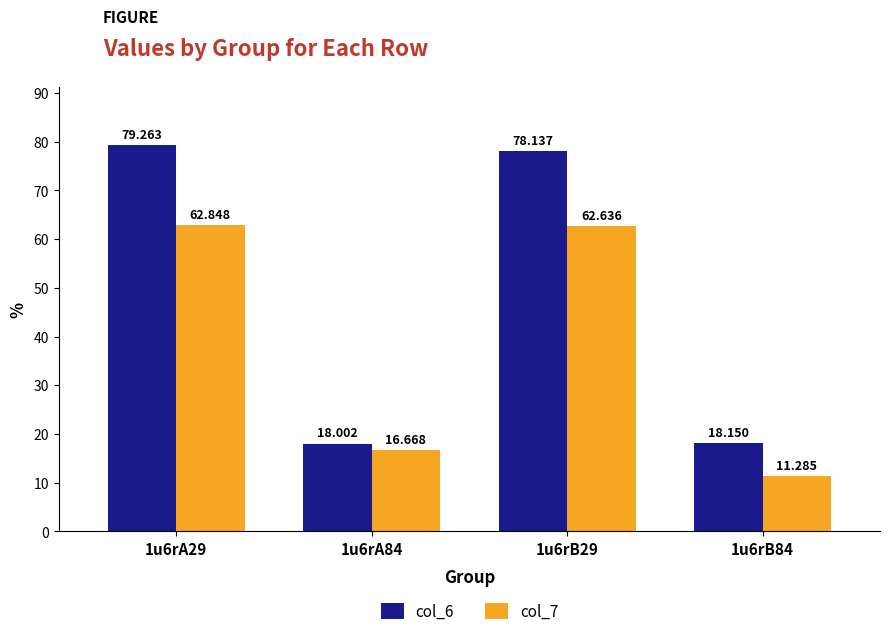

Where does the col_7 series first go above 62?

1u6rA29